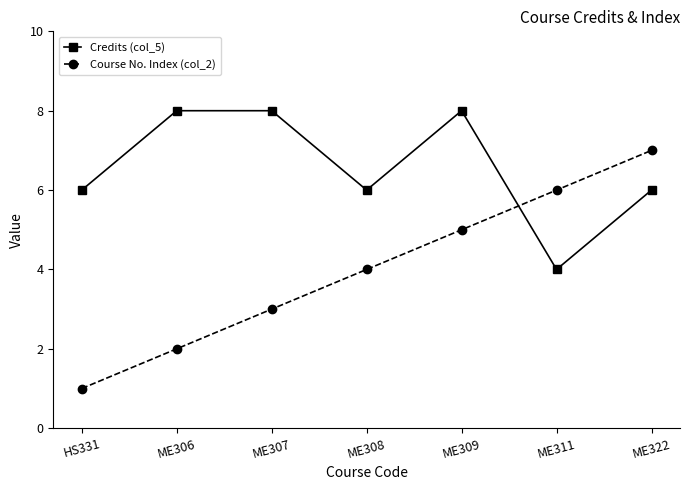

List the series in order of their overall mean, lowest first.

Course No. Index (col_2), Credits (col_5)